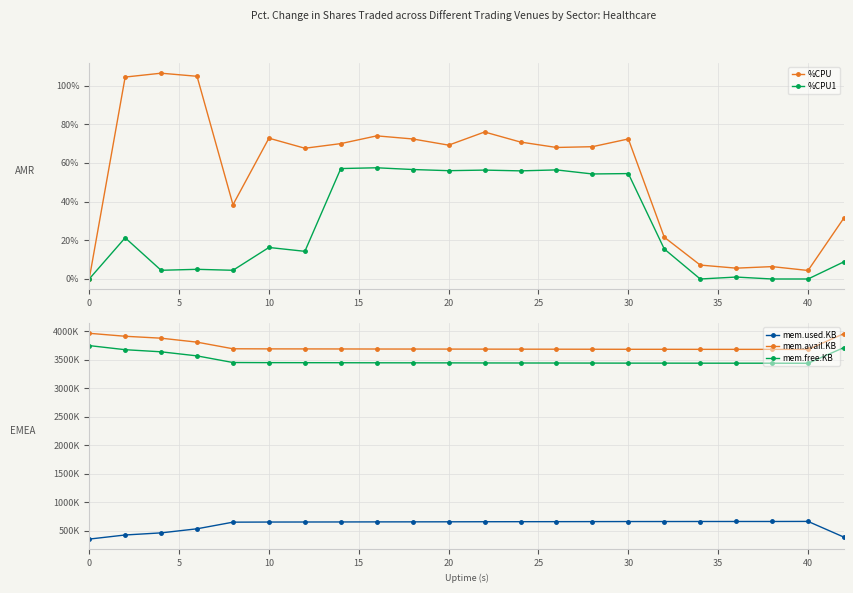

Which series has the widest spread of values?

mem.used.KB